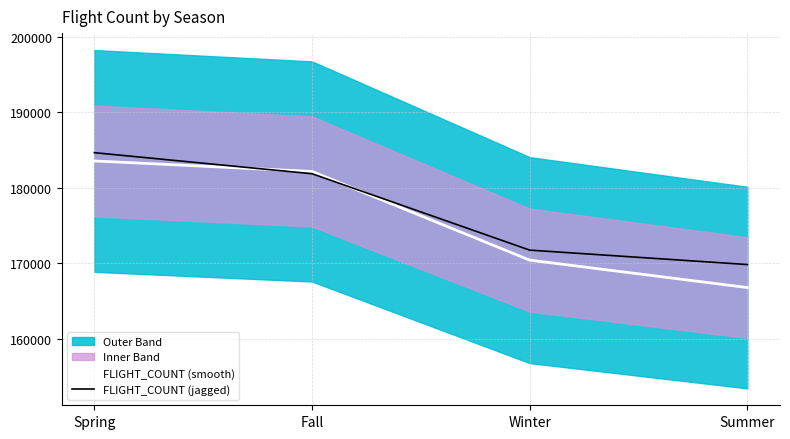

Which label corresponds to the smallest value in the chart?

Summer